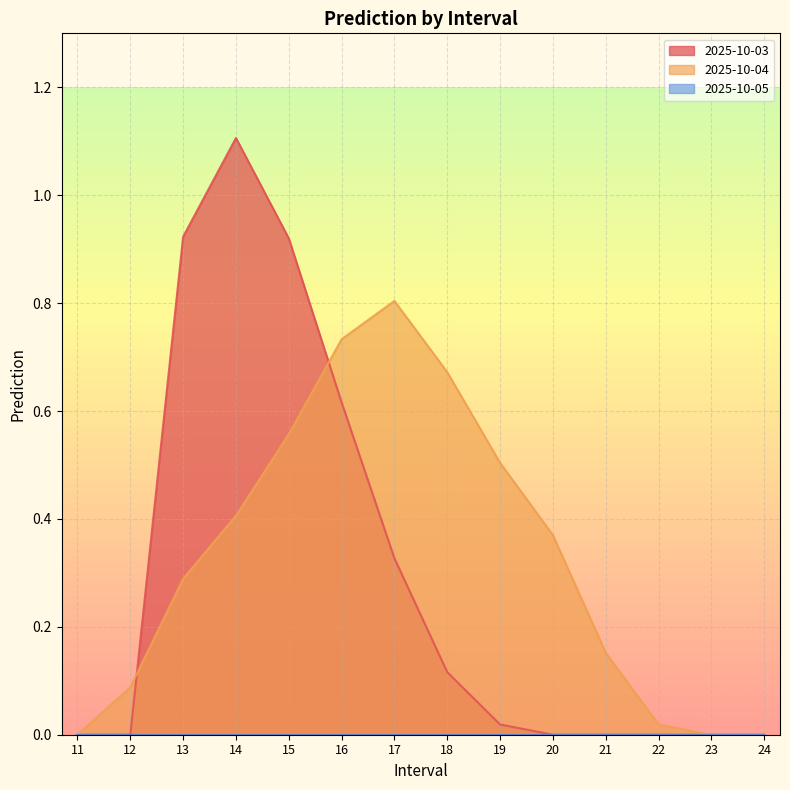

Is it true that 2025-10-03 equals 0.0 at 21?

True